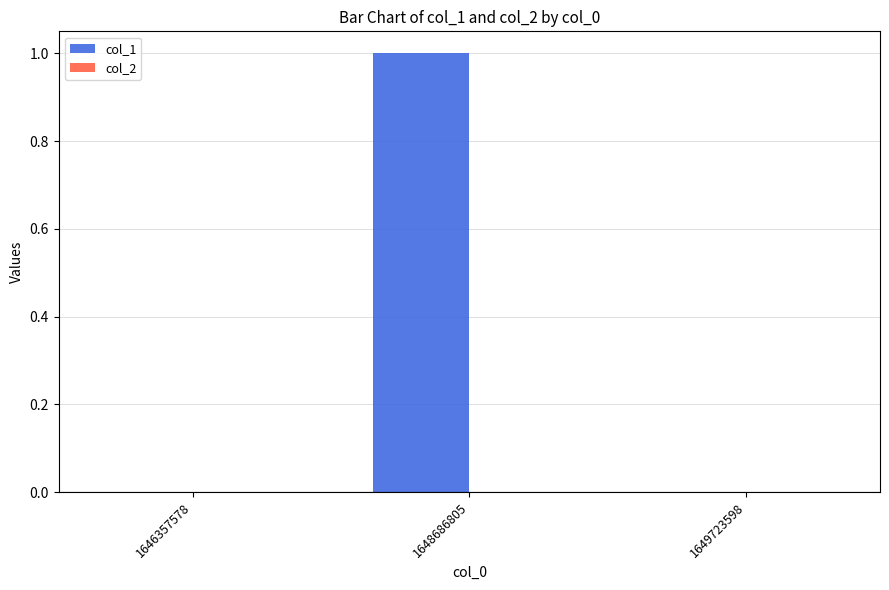

Which label corresponds to the largest value in the chart?

1648686805